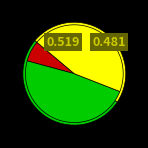

Rank the categories by value from highest to lowest.

Completed, WIP